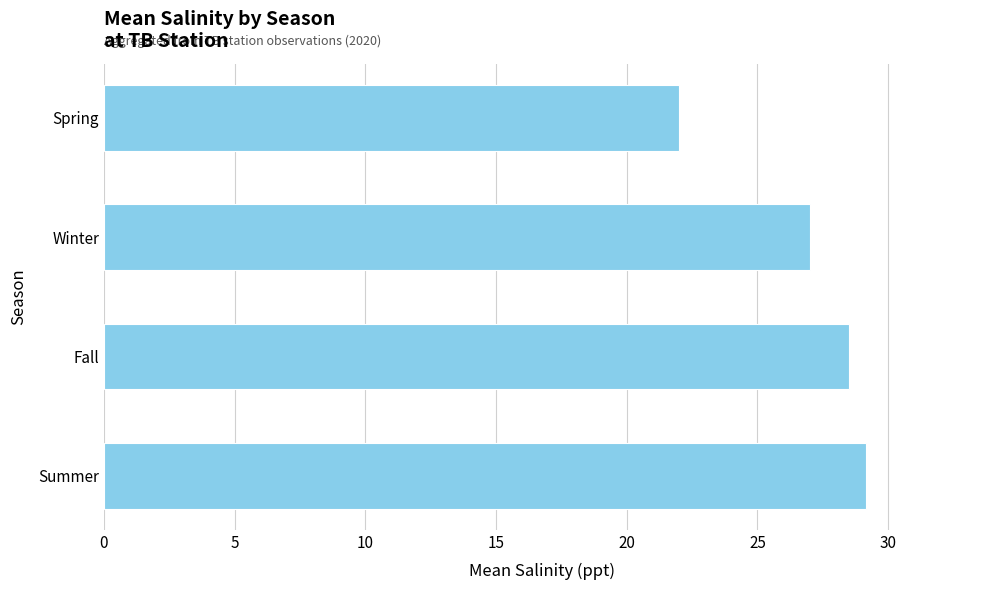

What is the ratio of the value at Summer to the value at Fall?

1.0